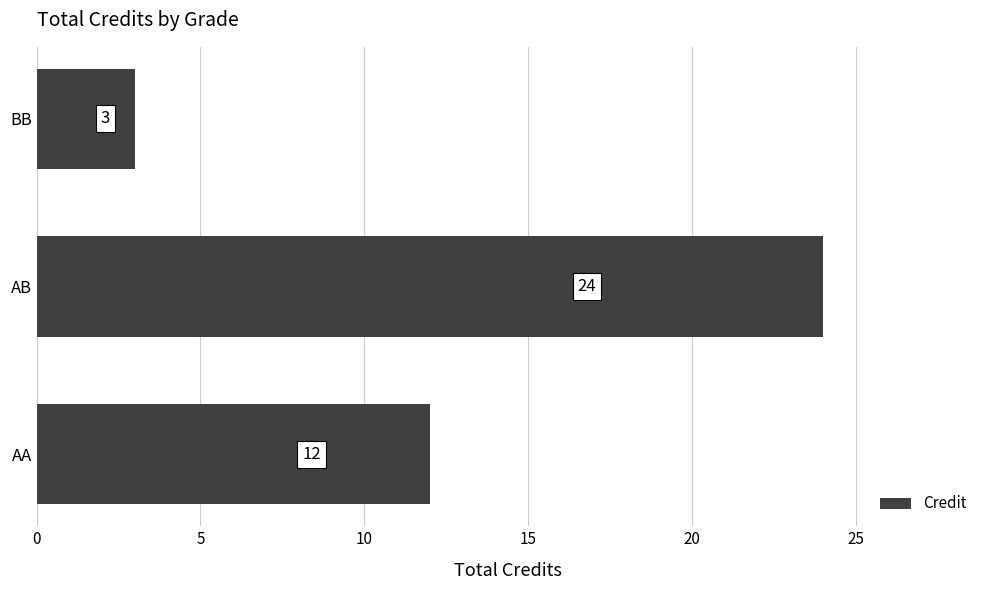

How many series are shown in this chart?

1